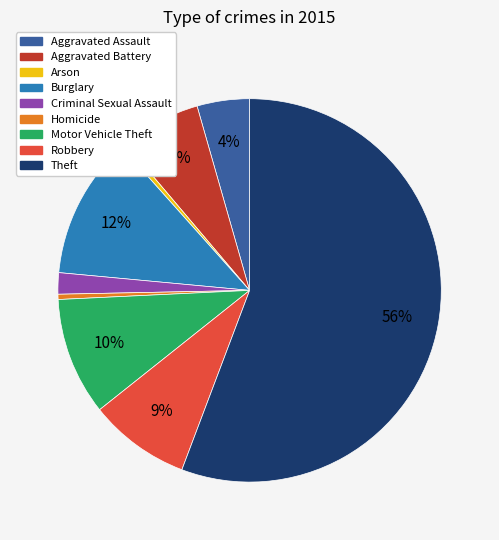

True or false: Motor Vehicle Theft accounts for 10% of the total.

True